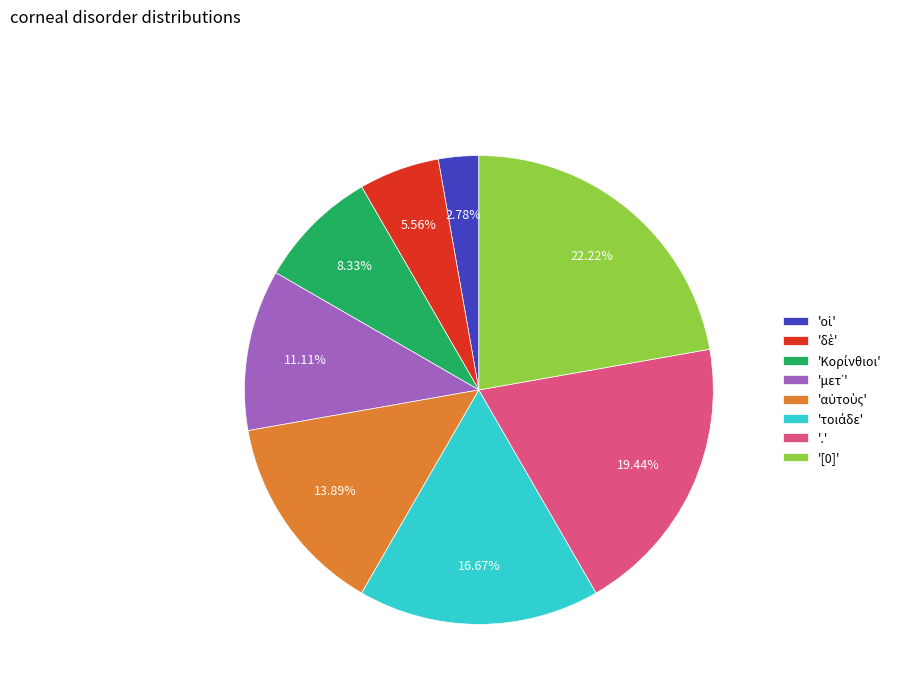

Is there any slice that represents more than half of the pie?

No